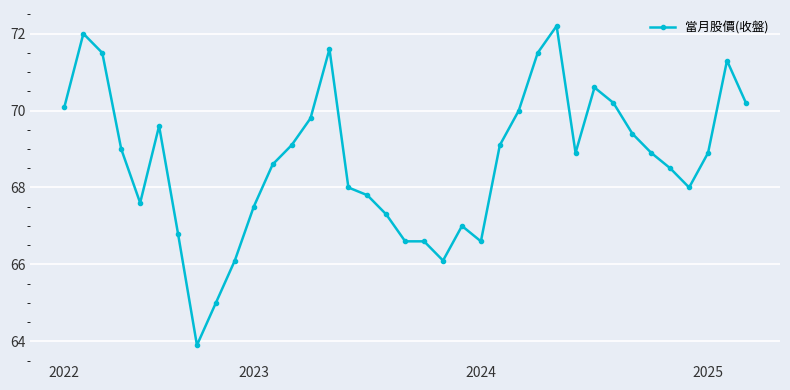

Reading left to right, what are all the values shown in this chart?

70.1	72.0	71.5	69.0	67.6	69.6	66.8	63.9	65.0	66.1	67.5	68.6	69.1	69.8	71.6	68.0	67.8	67.3	66.6	66.6	66.1	67.0	66.6	69.1	70.0	71.5	72.2	68.9	70.6	70.2	69.4	68.9	68.5	68.0	68.9	71.3	70.2